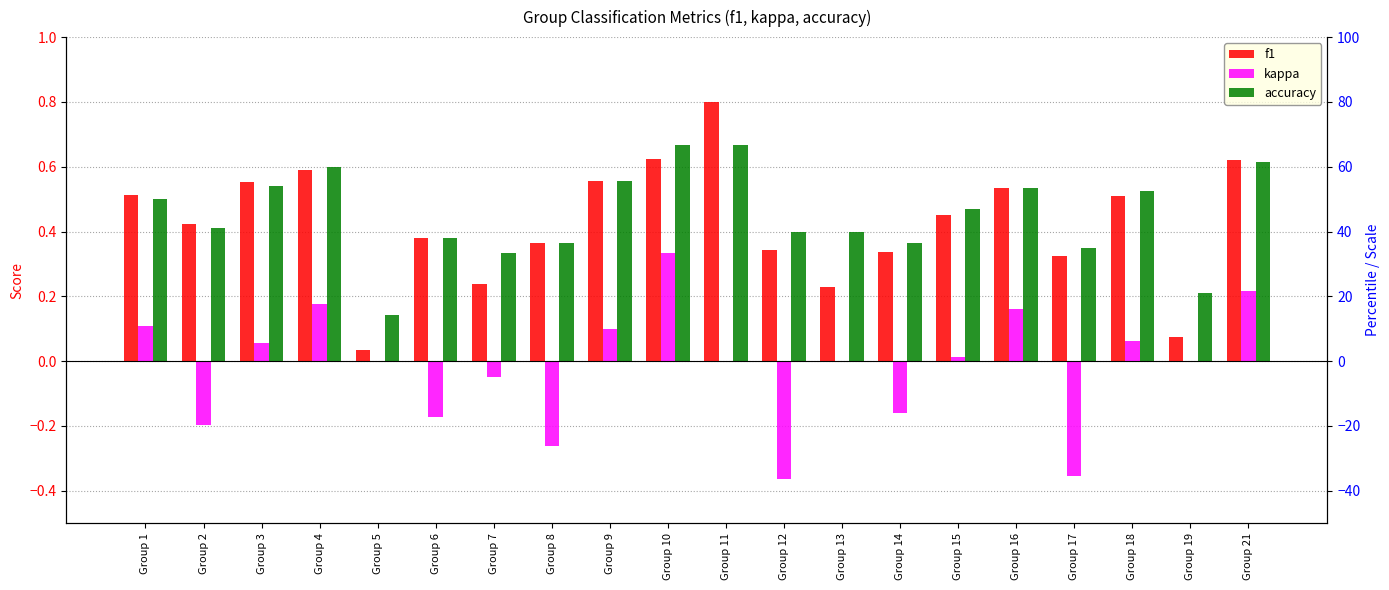

True or false: f1 has a value of 0.3 at Group 17.

True